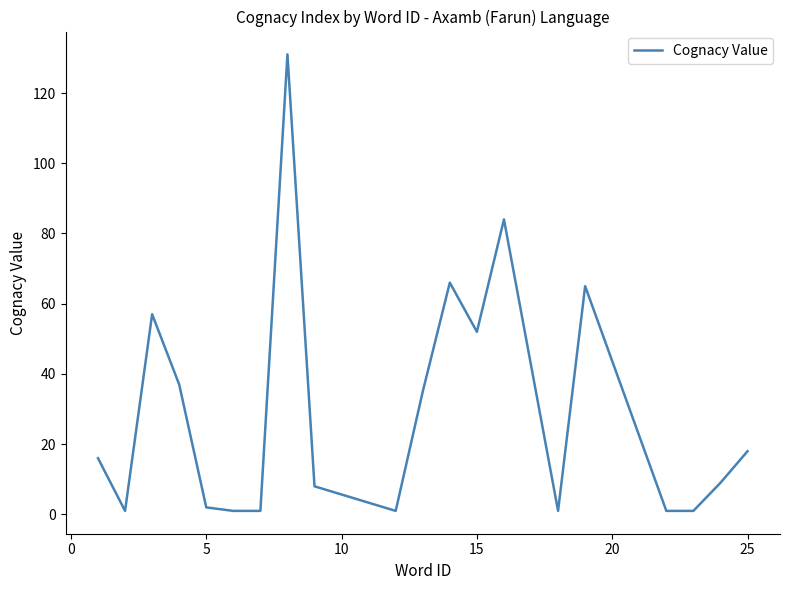

What is the difference between the maximum and minimum values?

130